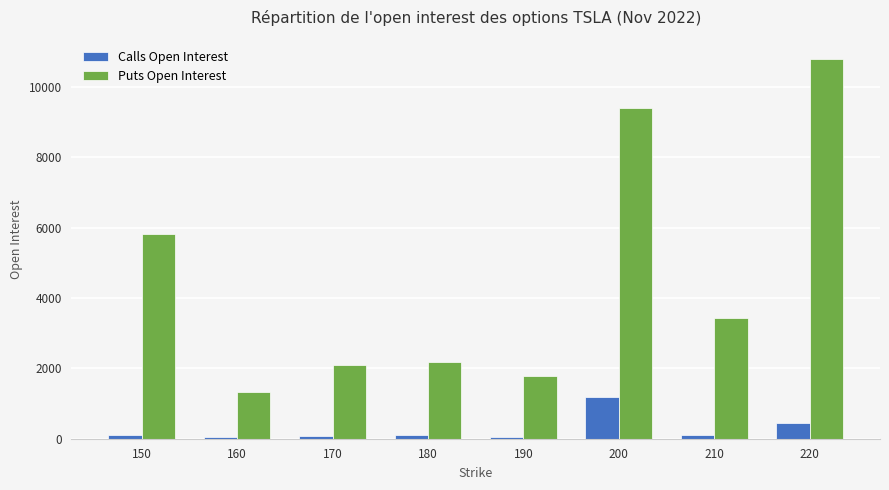

Are the bars grouped side by side (vs. stacked)?

Yes